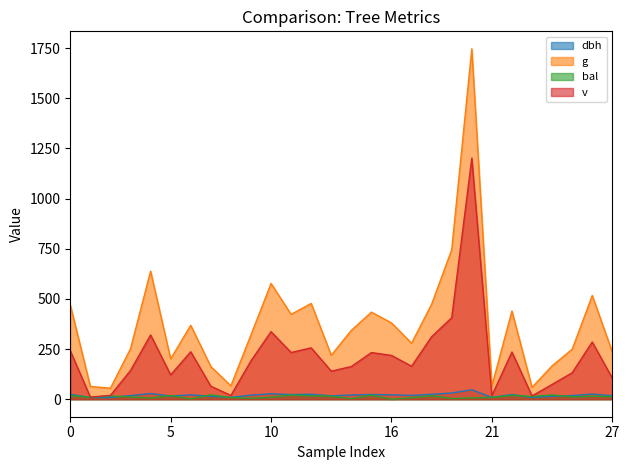

Which series has the largest total across all categories?

g